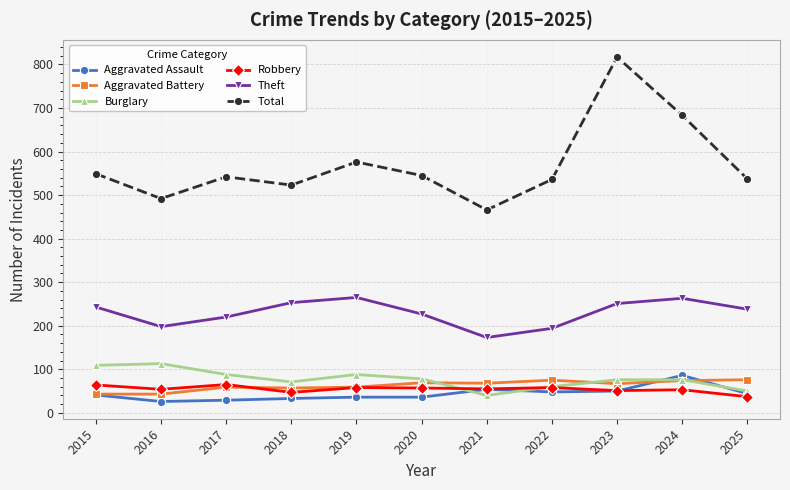

True or false: Total has more than 1 points higher than both neighbors.

True